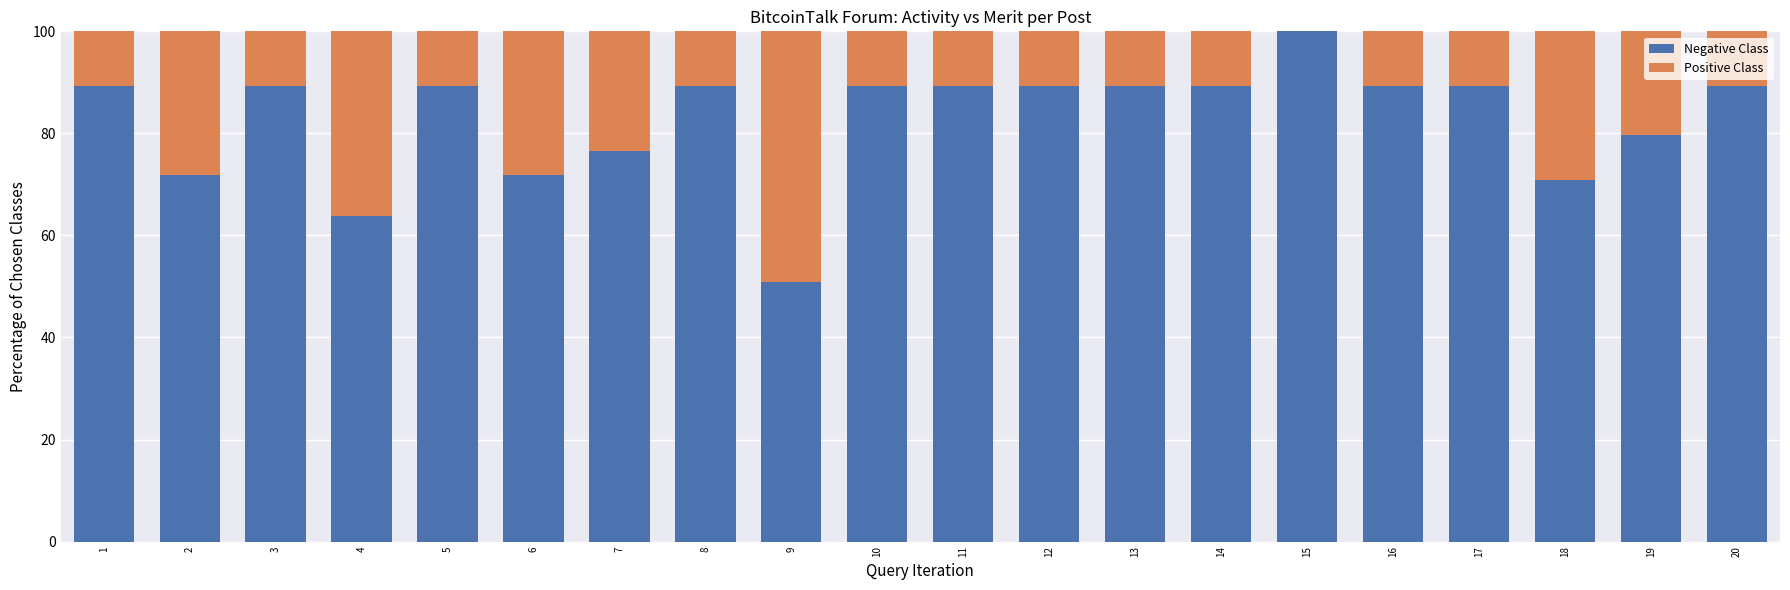

What is the total value across all series at 12?

100.0